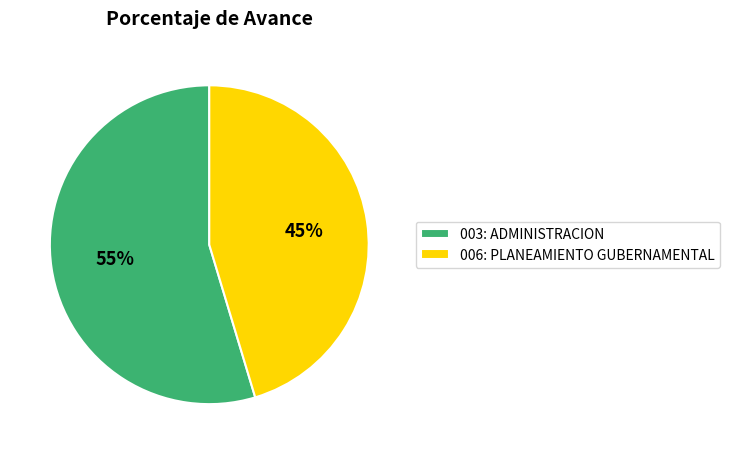

How many slices are in this pie chart?

2